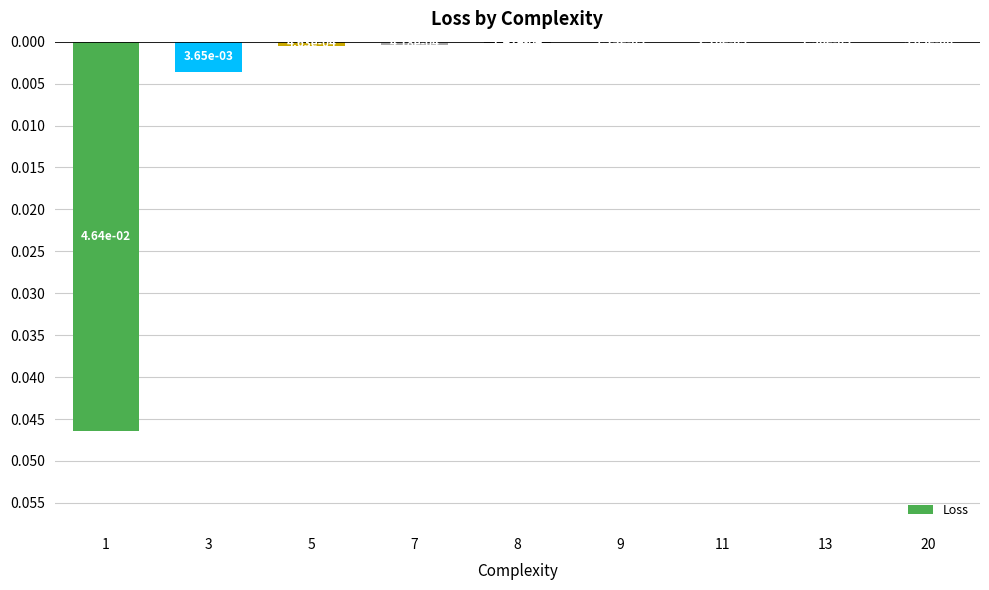

Are the bars horizontal?

No